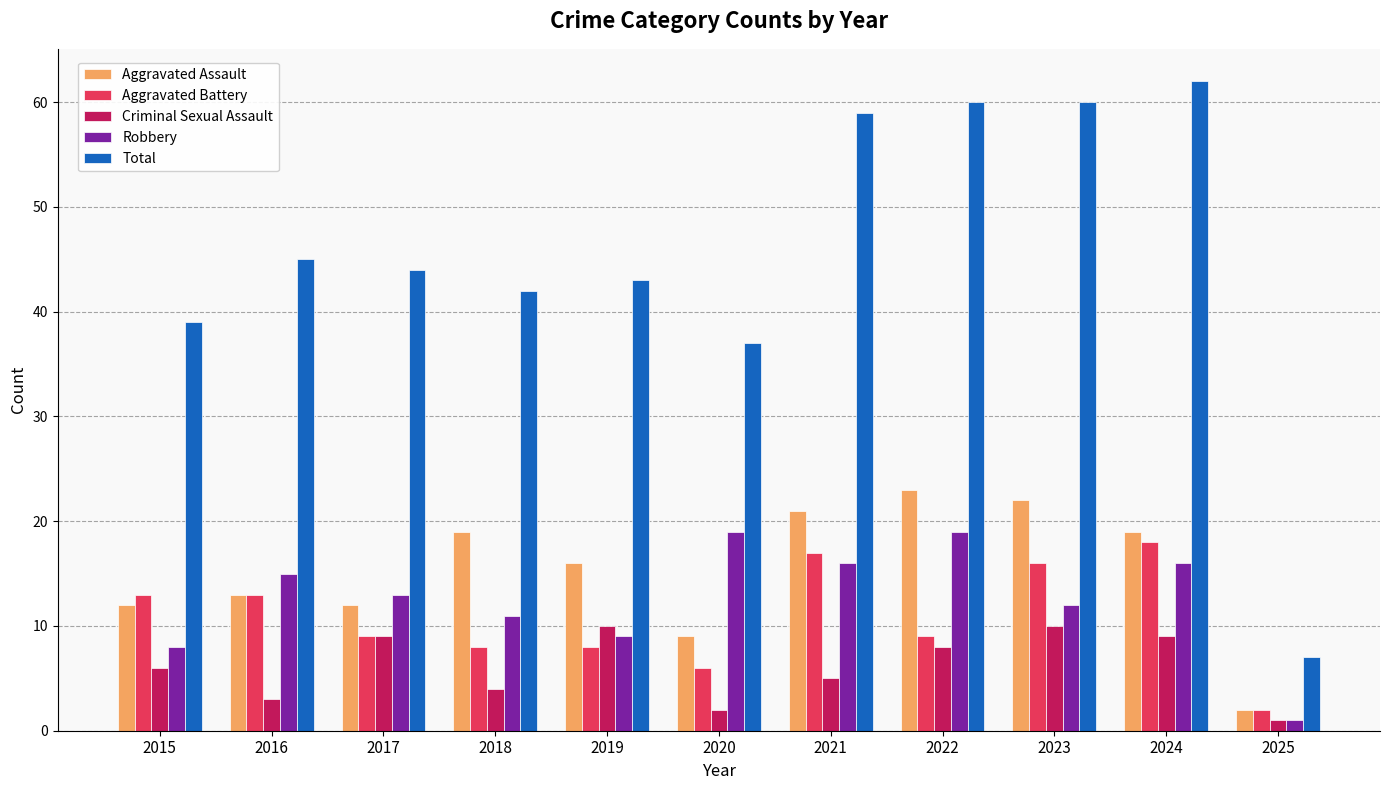

How many bars are there in each group?

5